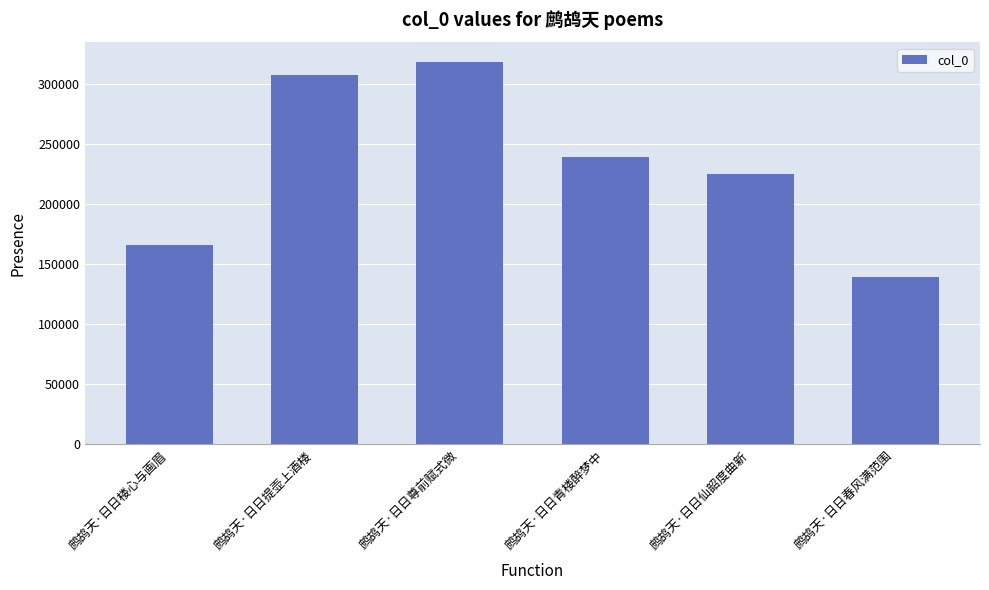

Approximately how many times larger is the value at 鹧鸪天·日日尊前赋式微 compared to 鹧鸪天·日日青楼醉梦中?

1.3